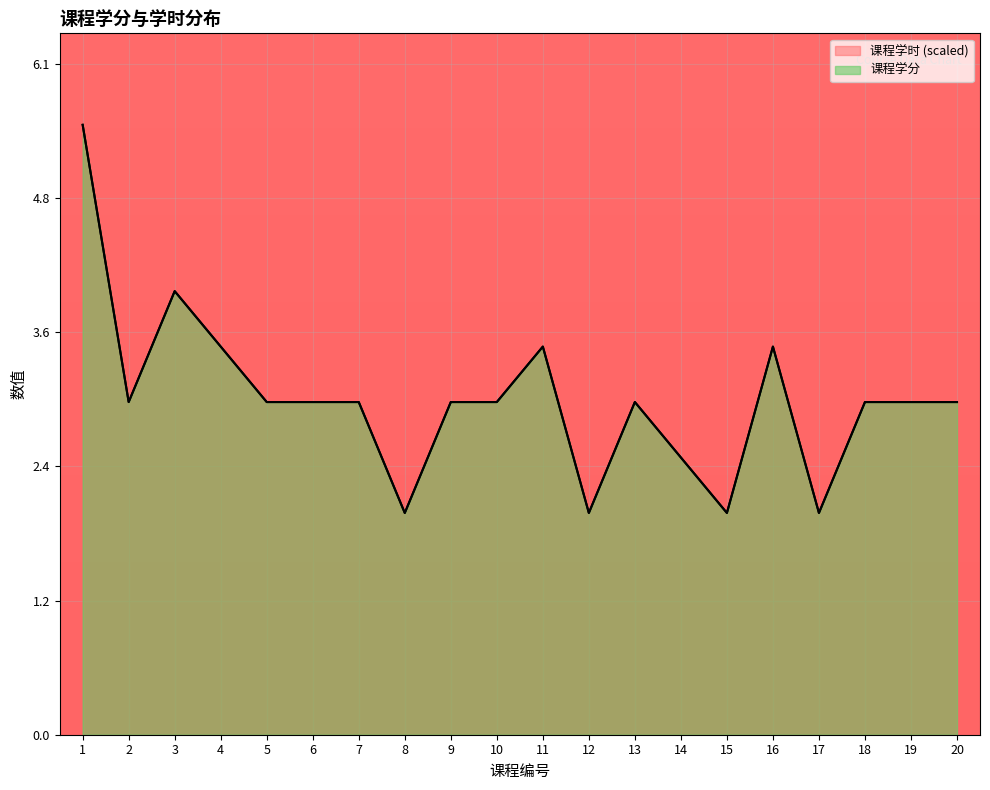

The 课程学分 series shows 3.0 at 18. True or false?

True